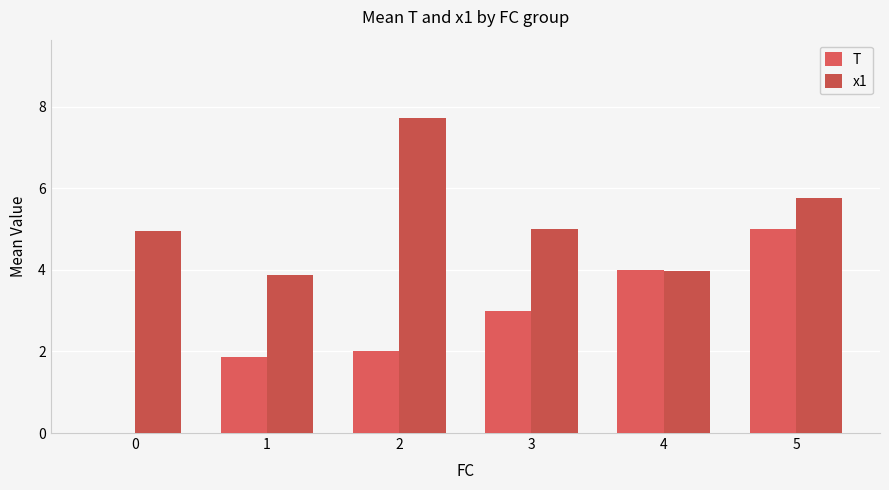

How many distinct data groups are displayed?

2